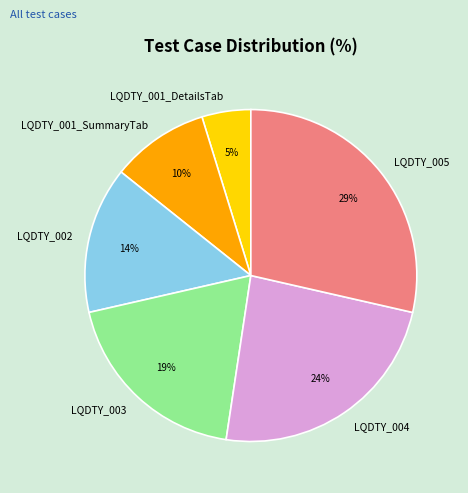

To the nearest percent, what is the combined percentage of LQDTY_003 and LQDTY_001_SummaryTab?

29%